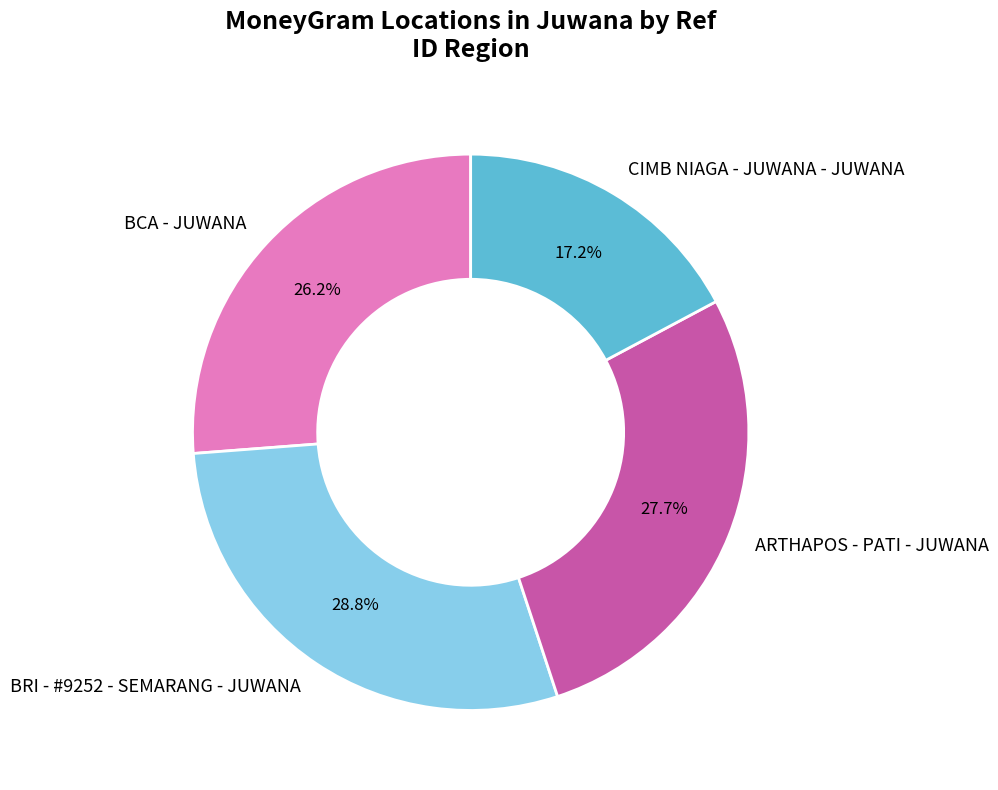

Rank the categories by value from lowest to highest.

CIMB NIAGA - JUWANA - JUWANA, BCA - JUWANA, ARTHAPOS - PATI - JUWANA, BRI - #9252 - SEMARANG - JUWANA